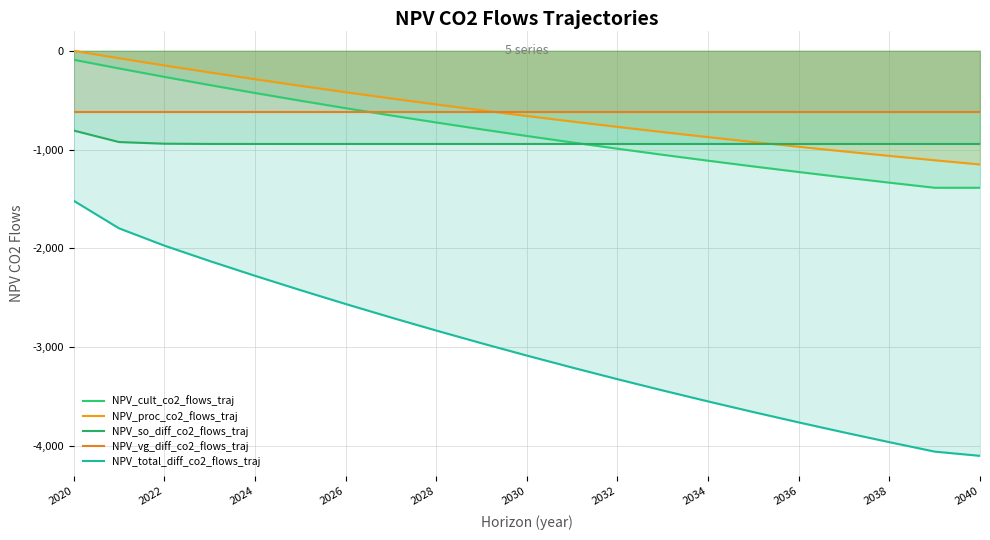

True or false: NPV_cult_co2_flows_traj has more than 2 interior local peaks.

False